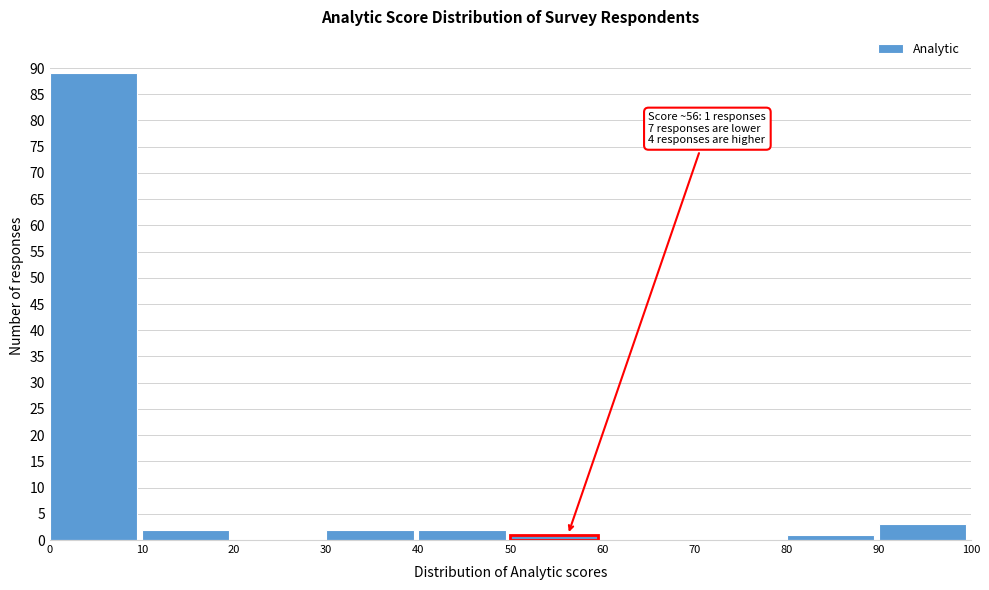

Over which range of the x-axis is the bar tallest?

0 to 10